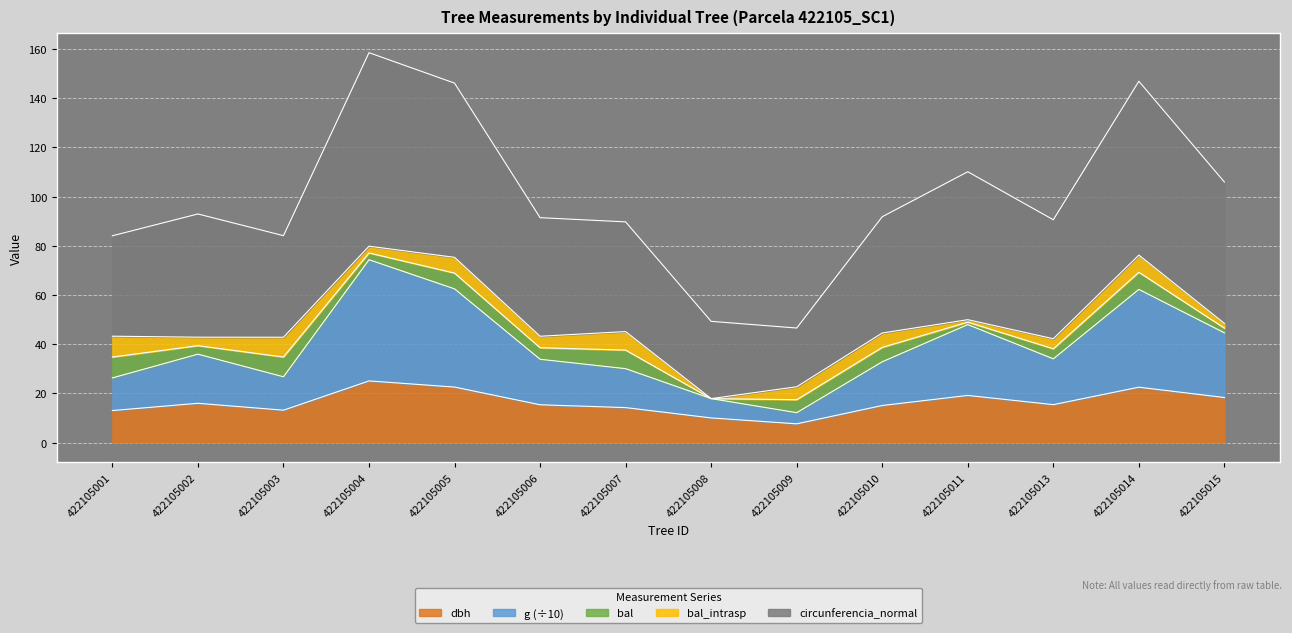

Does the chart display data point markers on the line(s)?

No